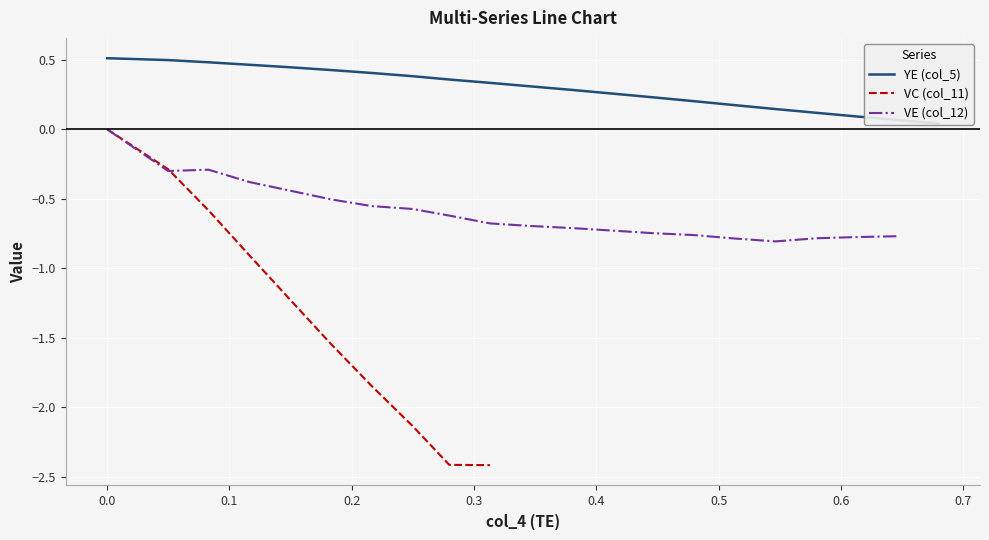

What is the minimum value for VC (col_11)?

-2.4